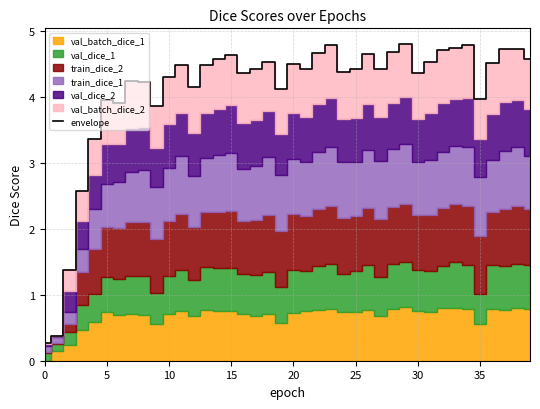

The chart shows a value of 2.2 at 10. True or false?

False